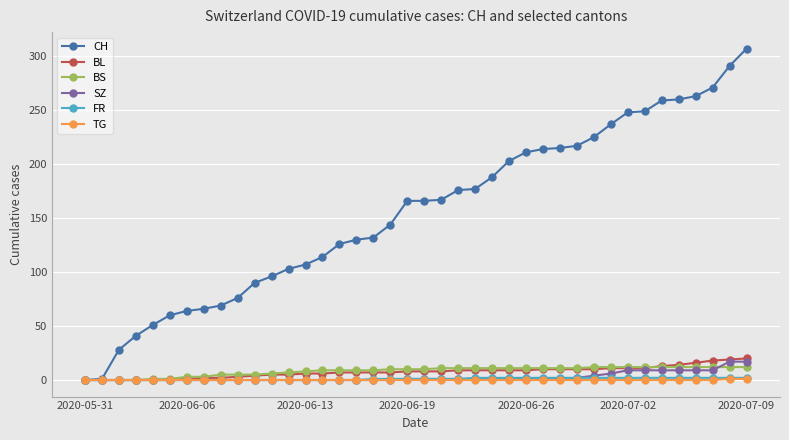

Which series has the largest range (max minus min)?

CH